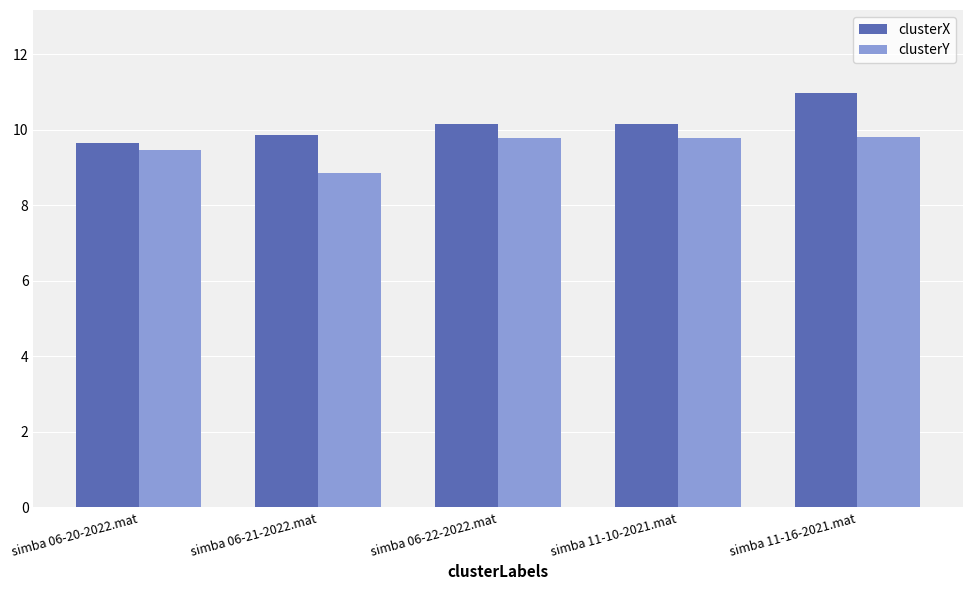

Is the value of clusterX at simba 06-22-2022.mat greater than the value of clusterY at simba 11-10-2021.mat?

Yes